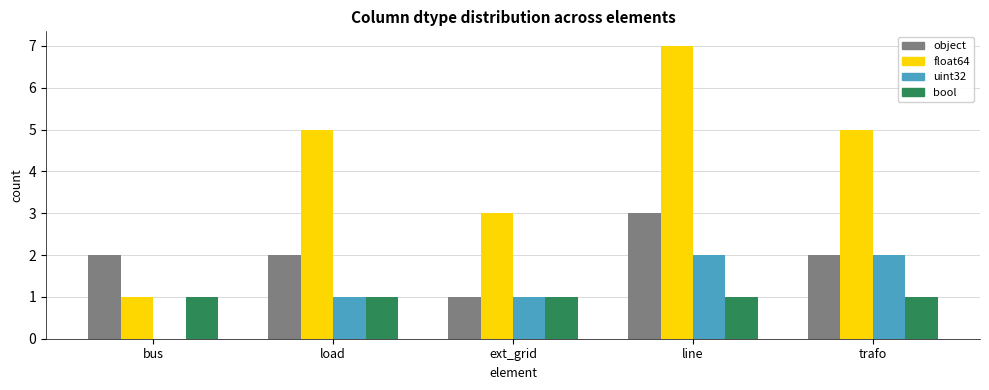

Between bus and load, which series saw the biggest shift?

float64